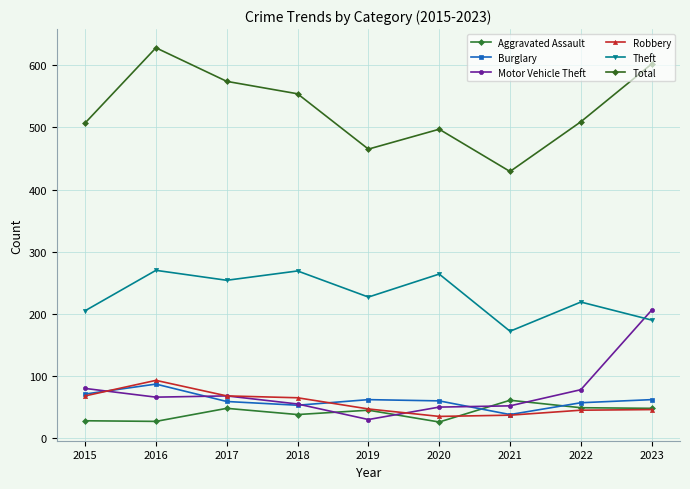

True or false: Total and Theft cross at least once.

False